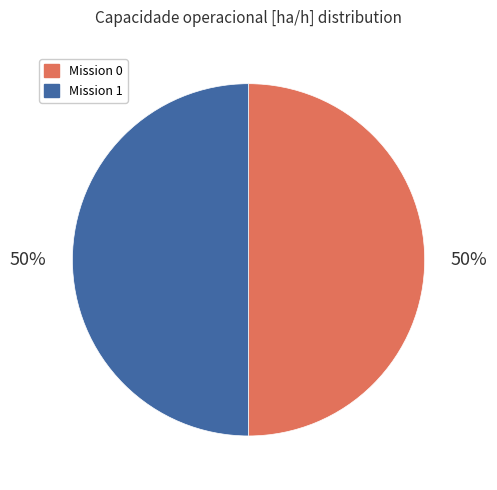

To the nearest percent, what is the average slice percentage?

50%